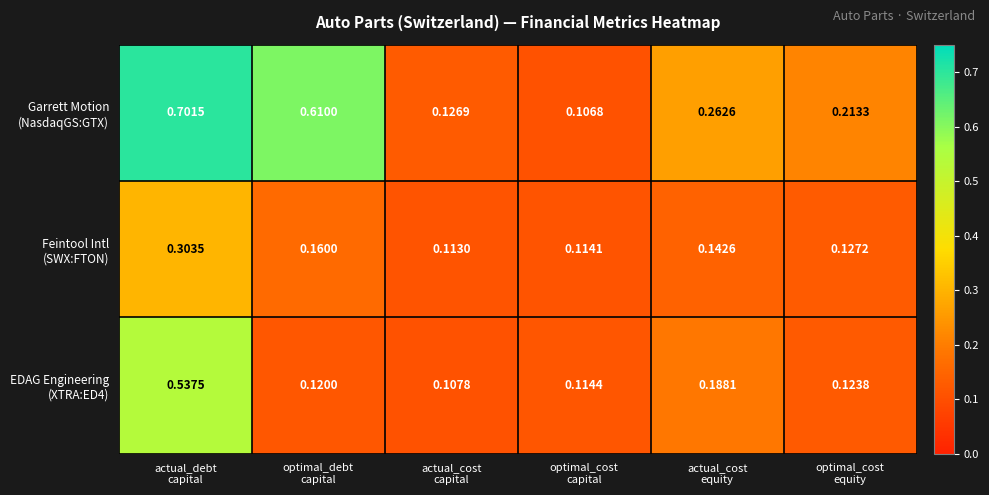

At which category does the chart reach its peak across all series?

actual_debt
capital